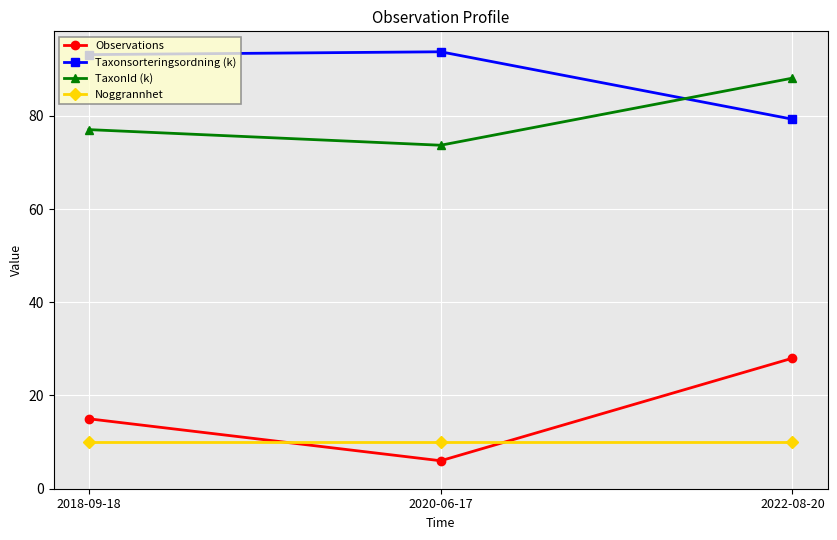

What is the maximum value shown in the chart?

93.7